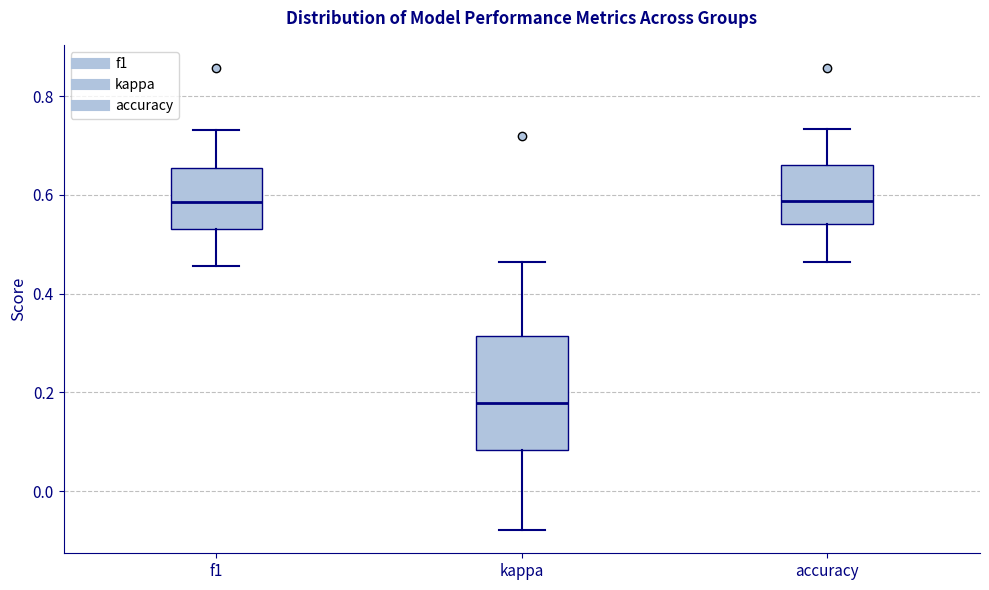

Reading left to right, read every box against the y-axis: the position of its median line, the range the box covers, and the ends of its whiskers. The values are not printed on the chart, so give them approximately, as read against the axis.

f1: median 0.58, box 0.54 to 0.66, whiskers 0.46 to 0.74
kappa: median 0.18, box 0.08 to 0.32, whiskers -0.08 to 0.46
accuracy: median 0.58, box 0.54 to 0.66, whiskers 0.46 to 0.74